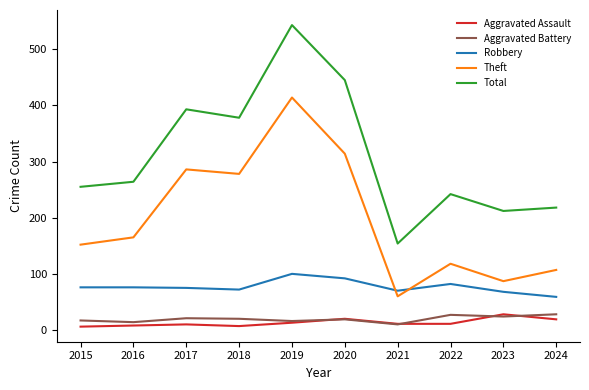

Which series changed the most between 2017 and 2022?

Theft